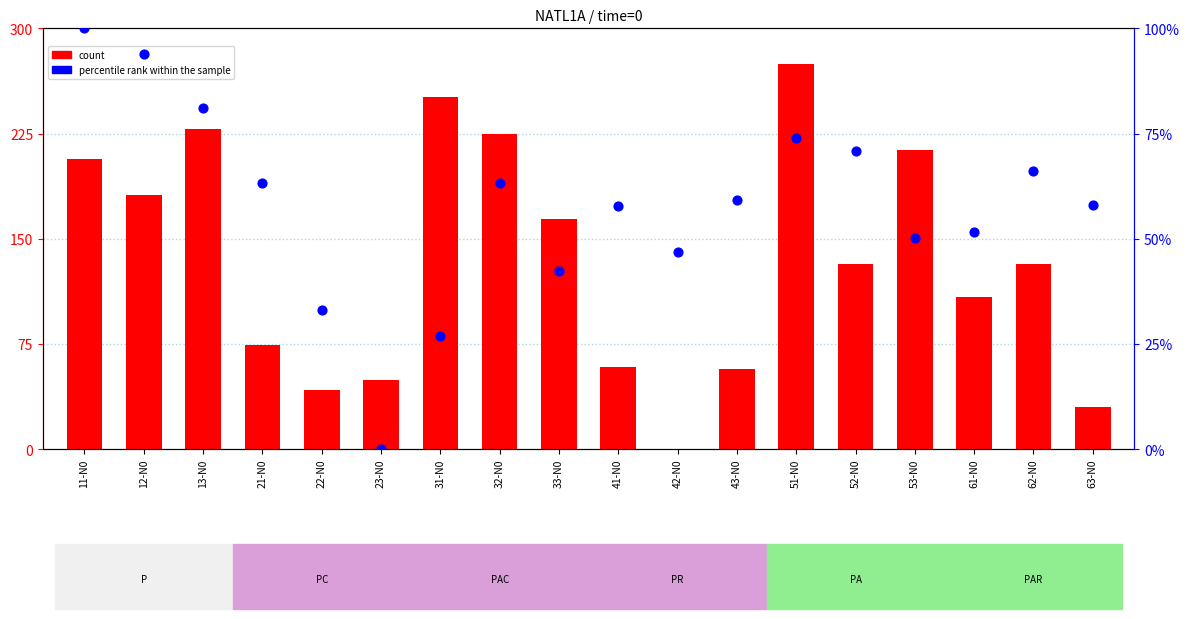

What are all the series names shown in the legend?

count, percentile rank within the sample